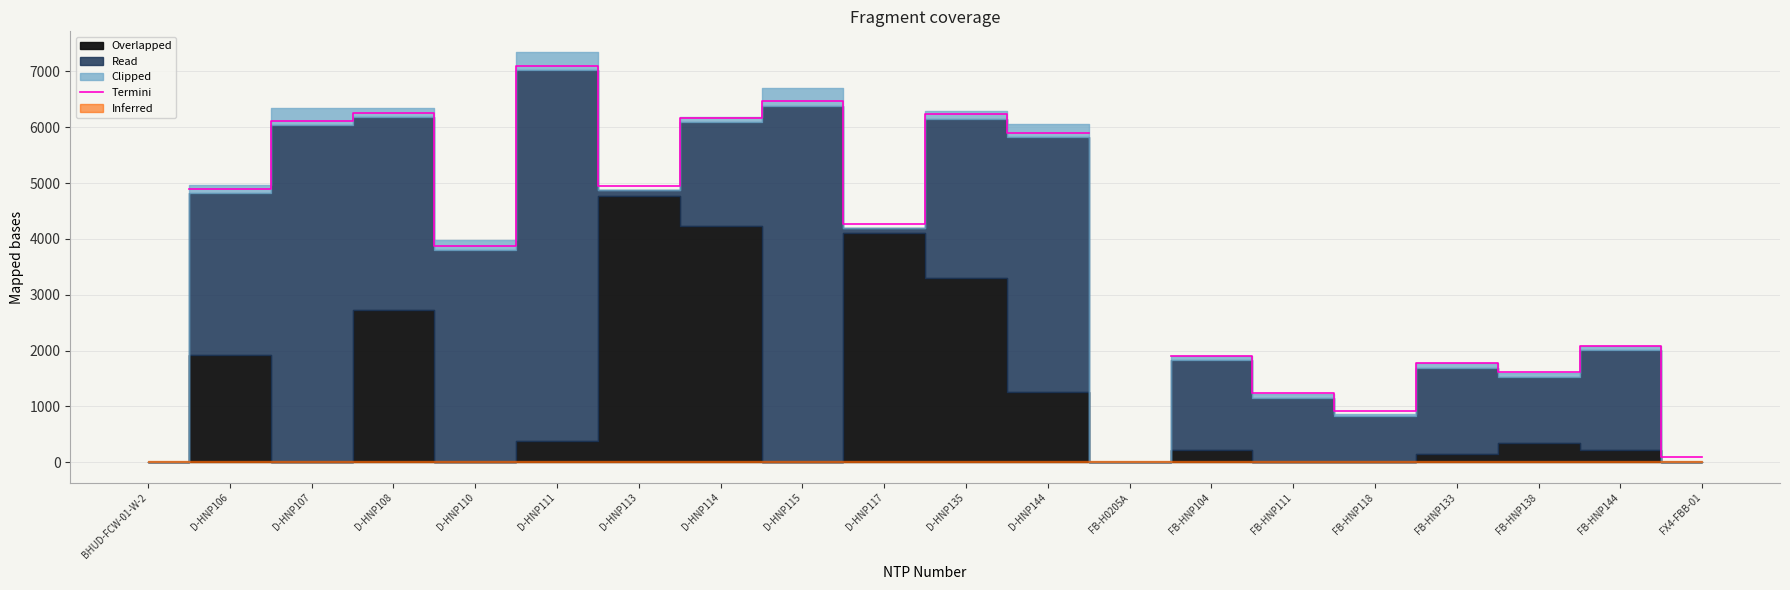

How many interior local valleys (lower than both neighbors) does the data have?

5